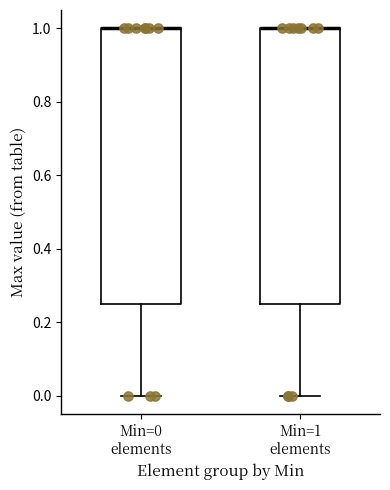

Where is the upper edge of the box for Min=0 elements on the y-axis? The values are not printed on the chart, so give them approximately, as read against the axis.

1.00